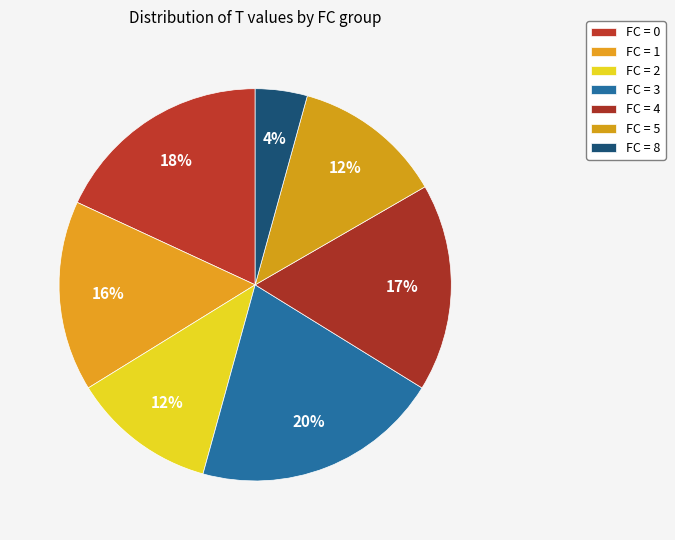

Count the number of slices in the pie.

7